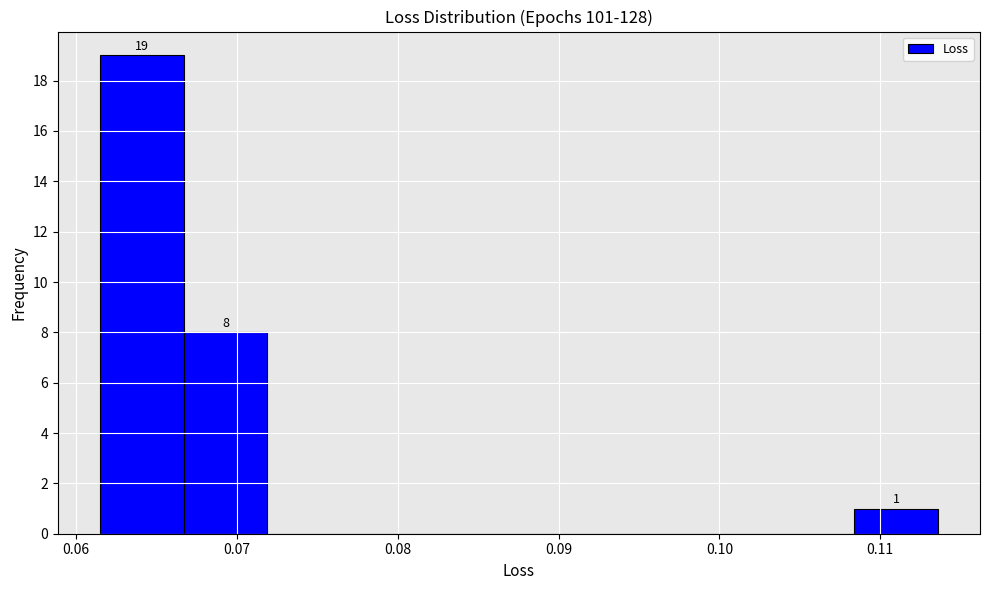

Which range on the x-axis has the tallest bar?

0.061 to 0.067